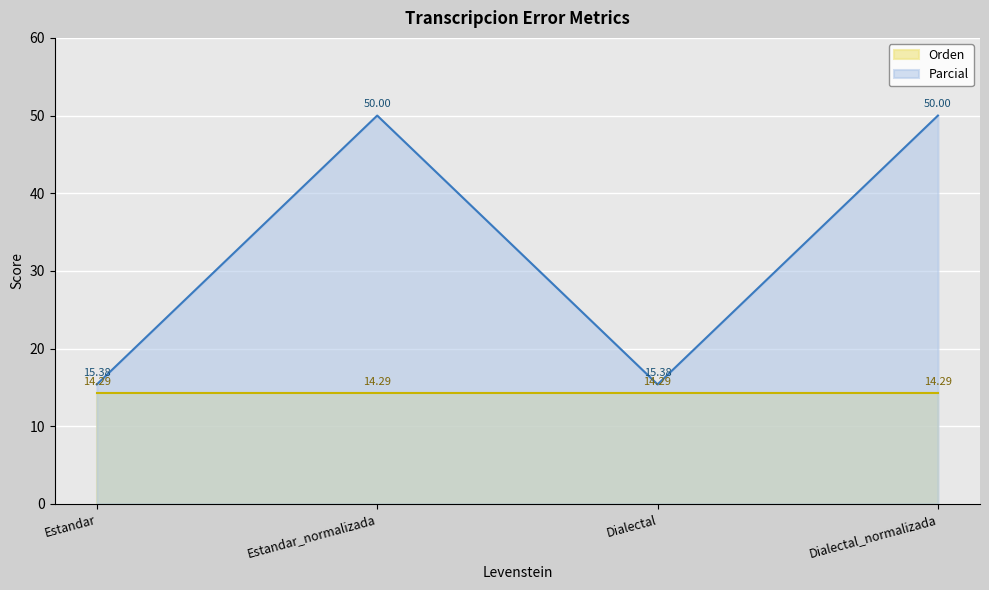

True or false: the data shows 30.3 at Dialectal_normalizada.

False